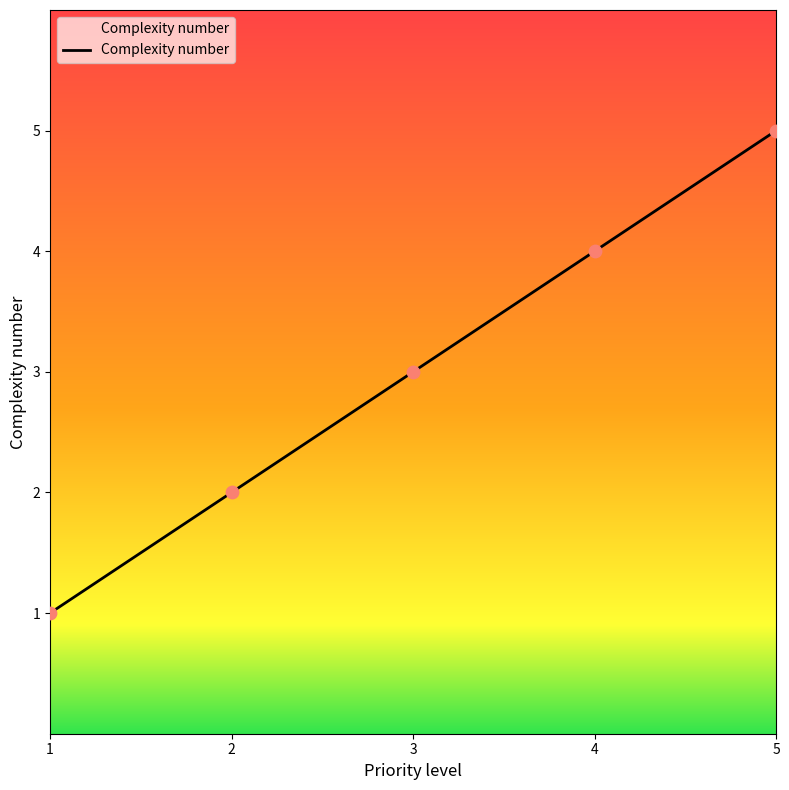

What is the change in value from 1.0 to 2.0?

+1